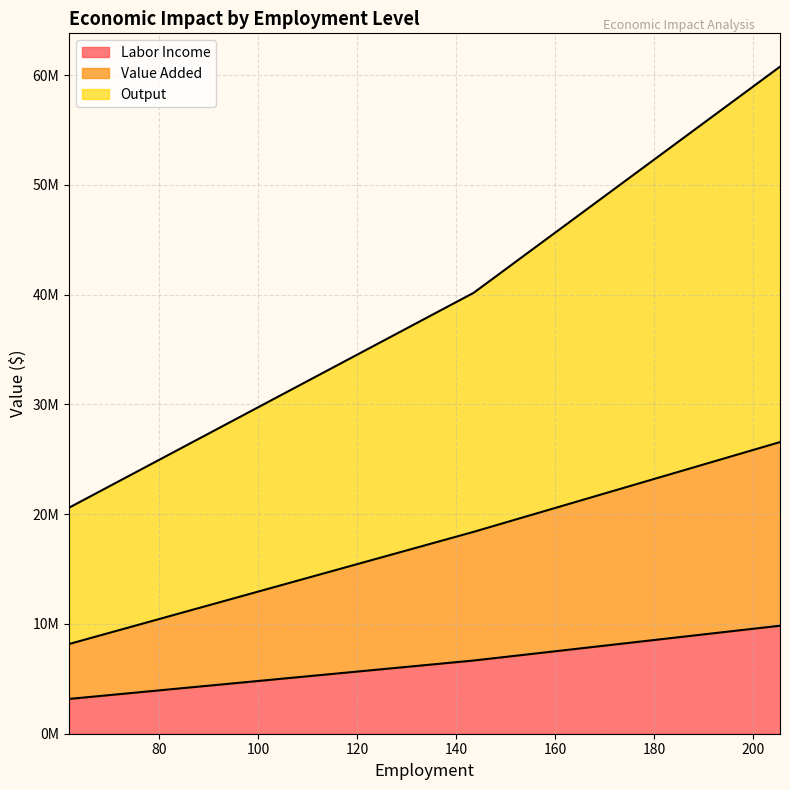

Between 3 - Induced and Total, which series saw the biggest shift?

Output